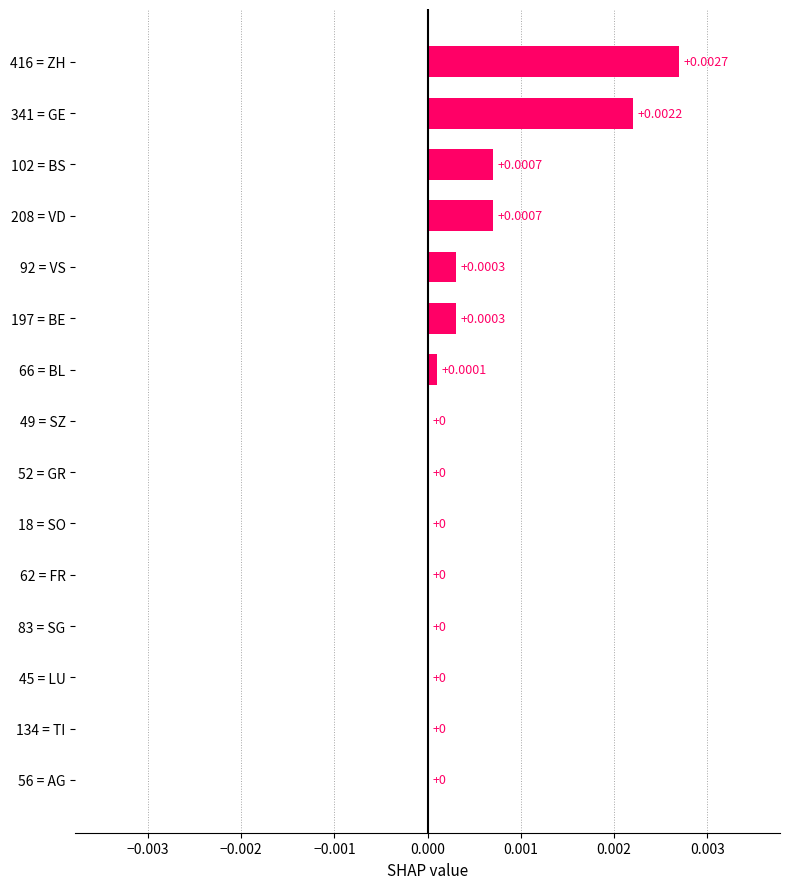

Which has a higher value, 341 = GE or 45 = LU?

341 = GE